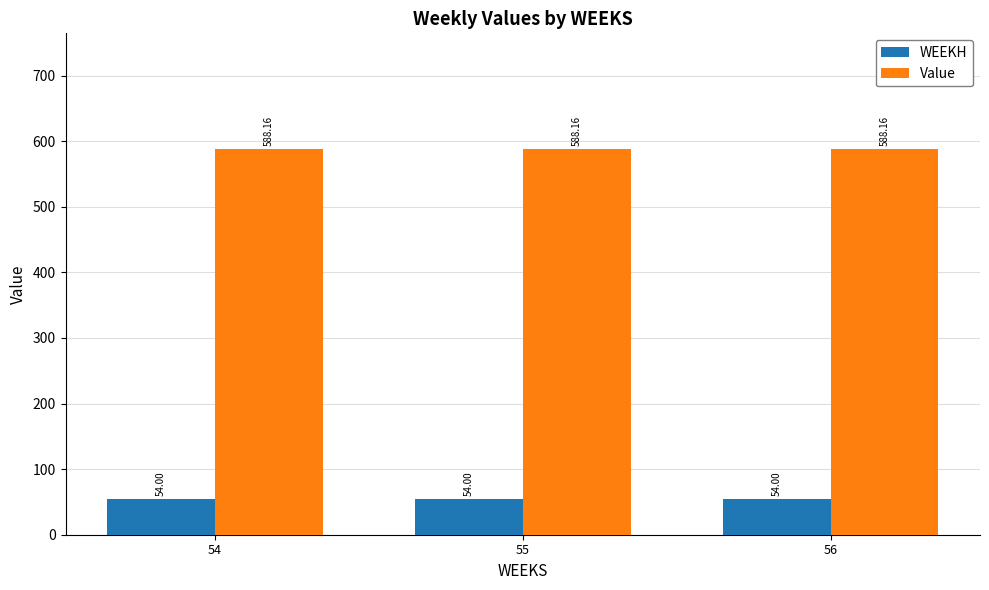

Rank the series at 55 from lowest to highest value.

WEEKH, Value